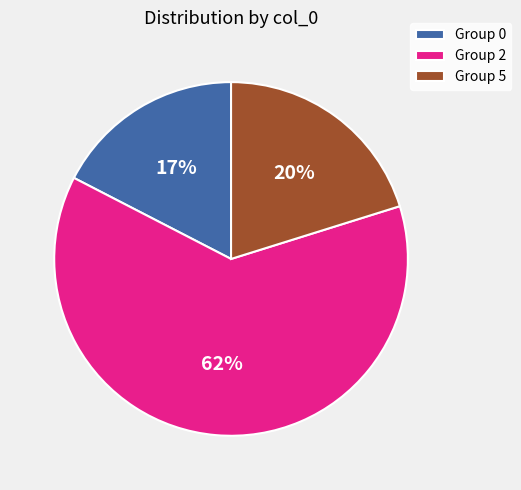

True or false: Group 5 accounts for 26% of the total.

False